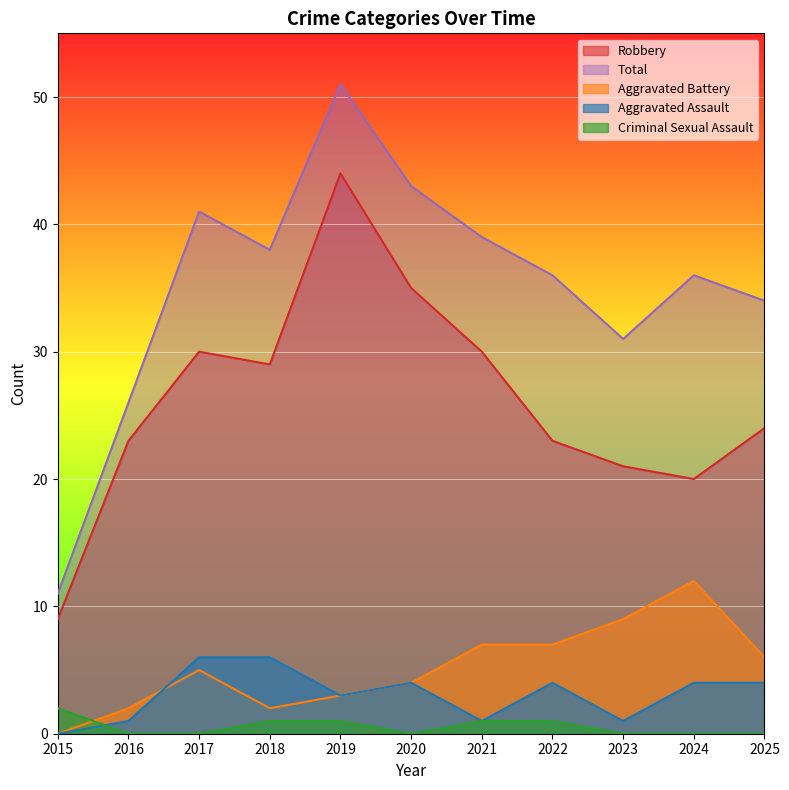

How many series are shown in this chart?

5